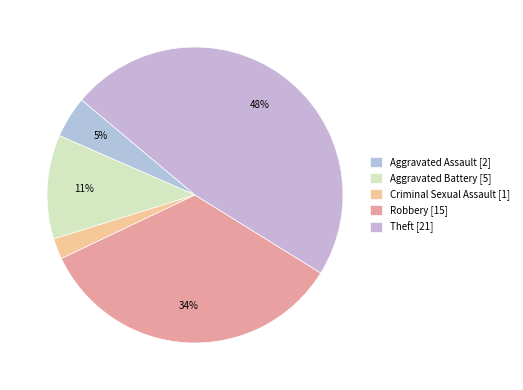

To the nearest percent, what is the average slice percentage?

20%